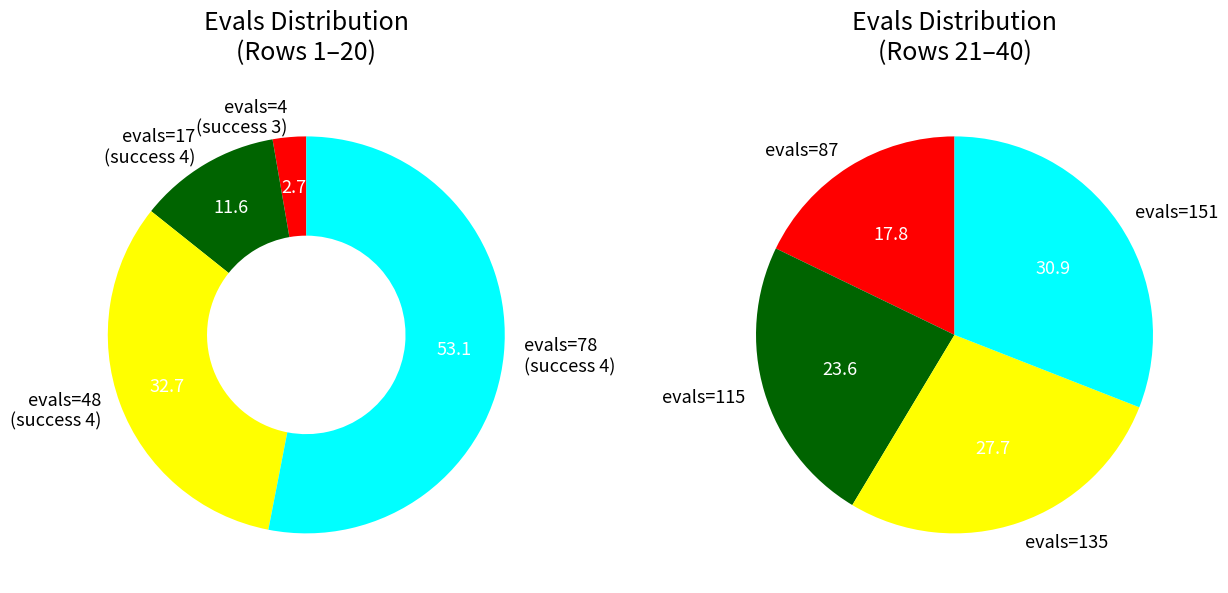

True or false: 4 accounts for 1% of the total.

False